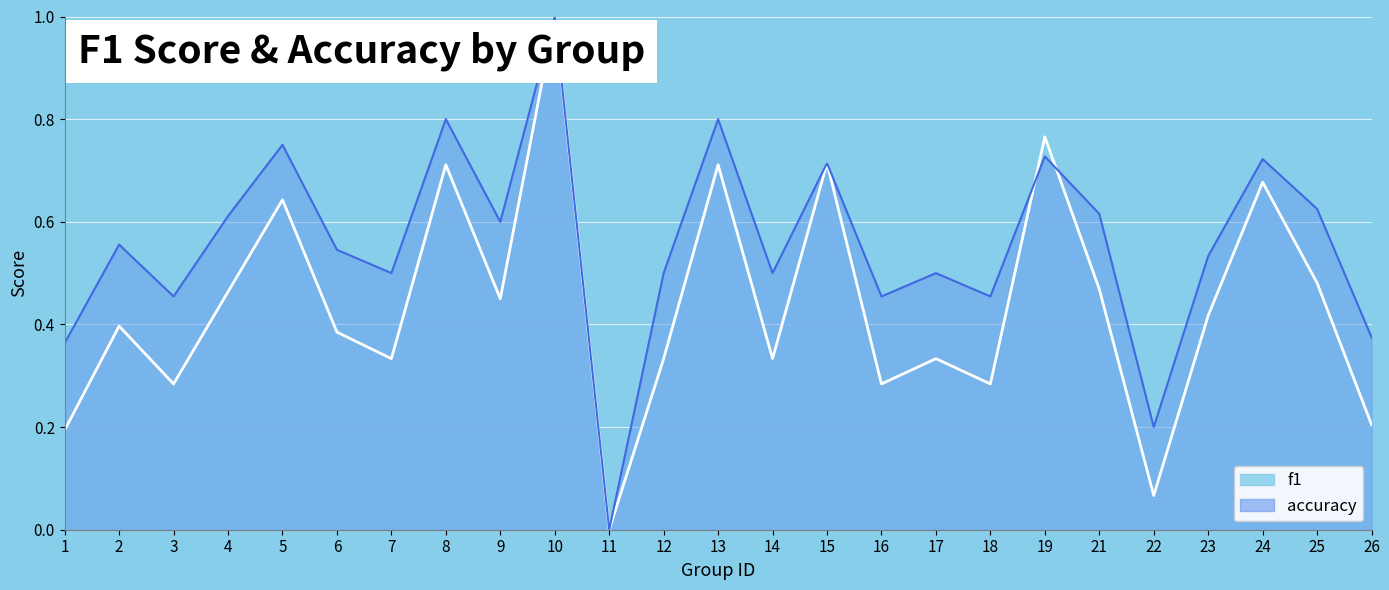

Which series has the largest total across all categories?

accuracy